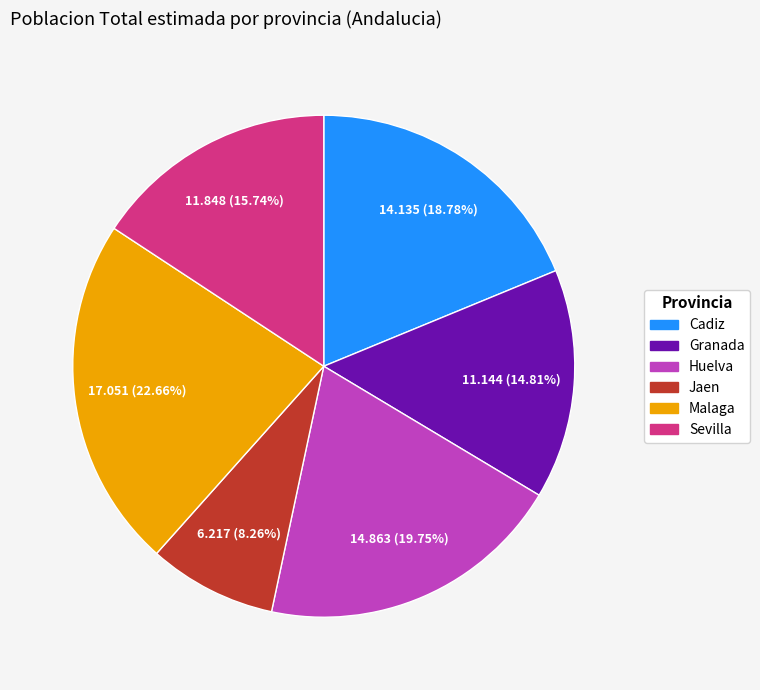

To the nearest percent, what is the difference between the Malaga and Jaen slice percentages?

14%